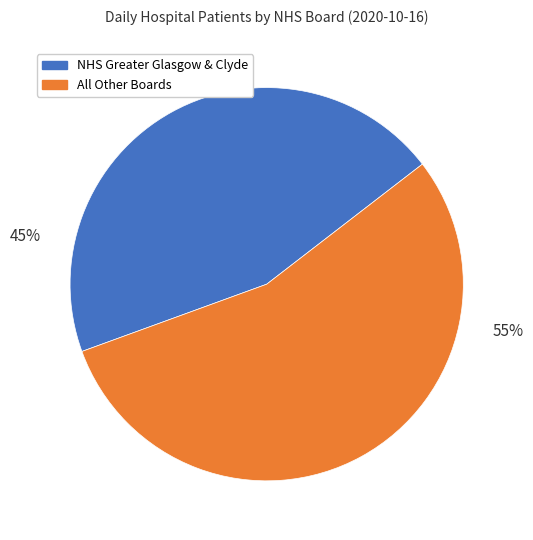

What is the majority slice?

All Other Boards